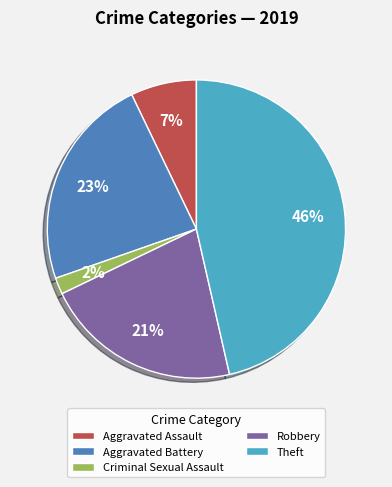

What is the ratio of the value at Robbery to the value at Theft?

0.5